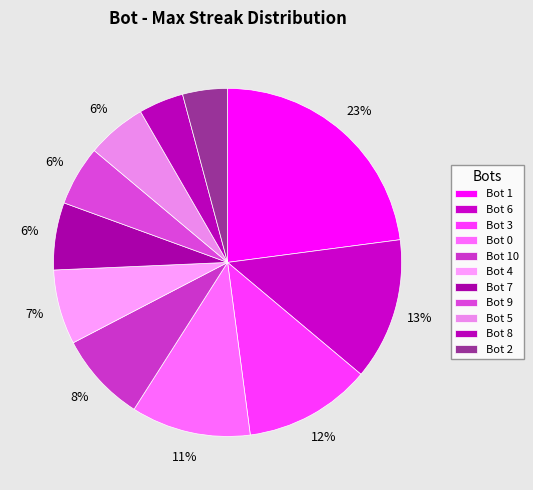

To the nearest percent, what portion does Bot 0 represent?

11%